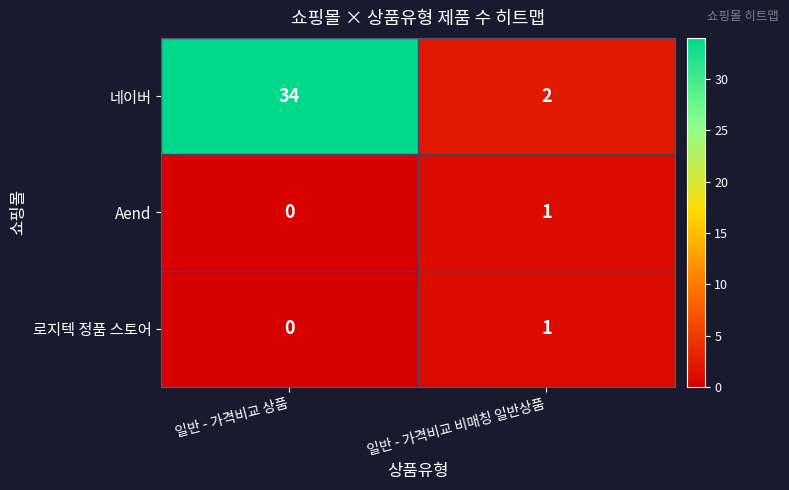

What is the total value across all series at 일반 - 가격비교 비매칭 일반상품?

4